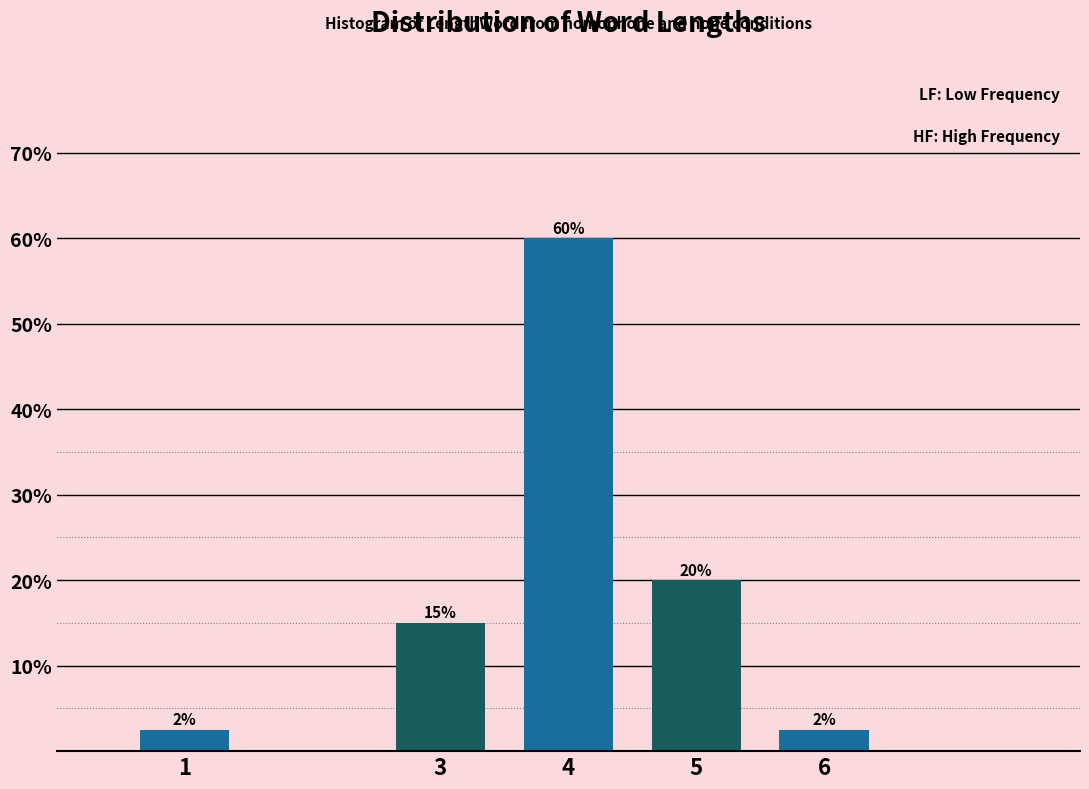

Which label corresponds to the largest value in the chart?

4